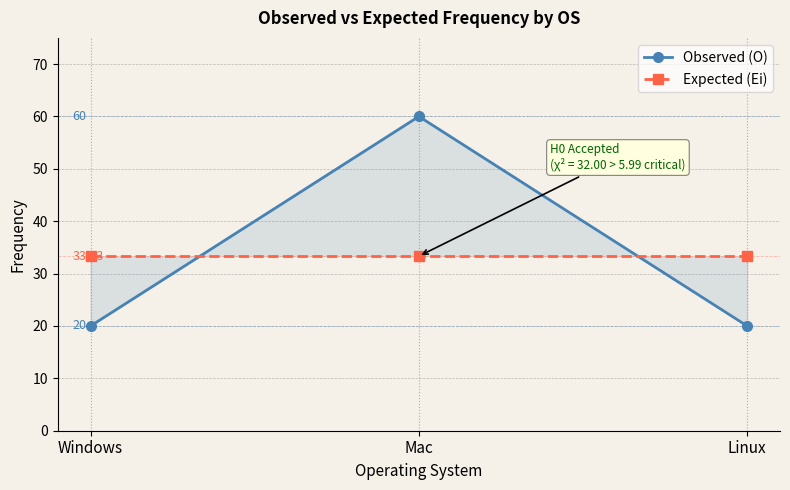

What is the spread (max minus min) of values at Linux?

13.3